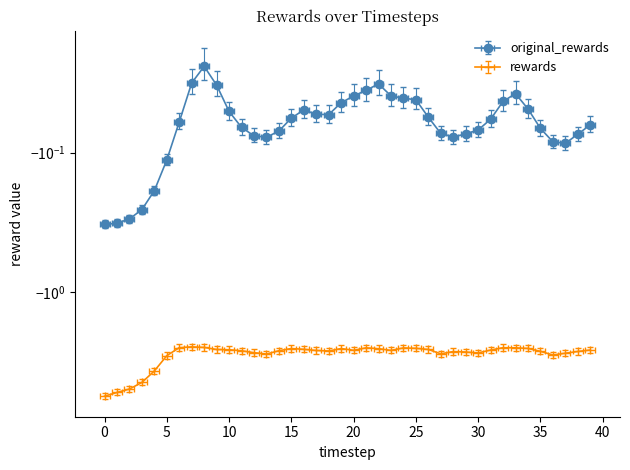

Rank the series by their average value, from lowest to highest.

rewards, original_rewards